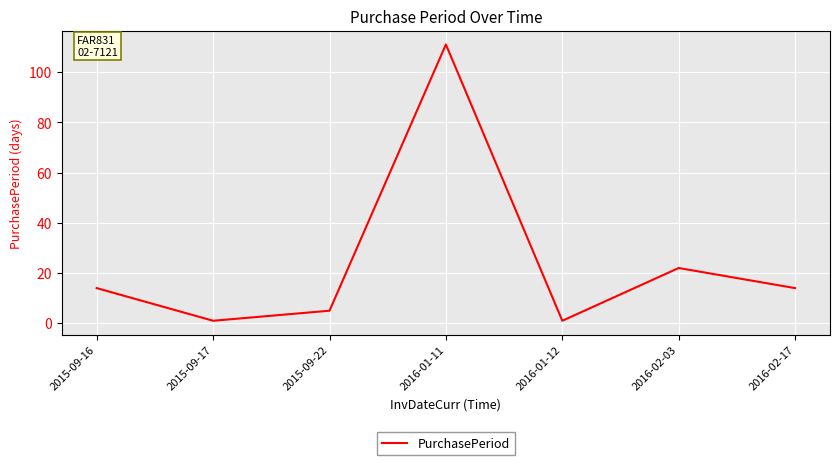

What is the difference between the second highest and second lowest values?

21